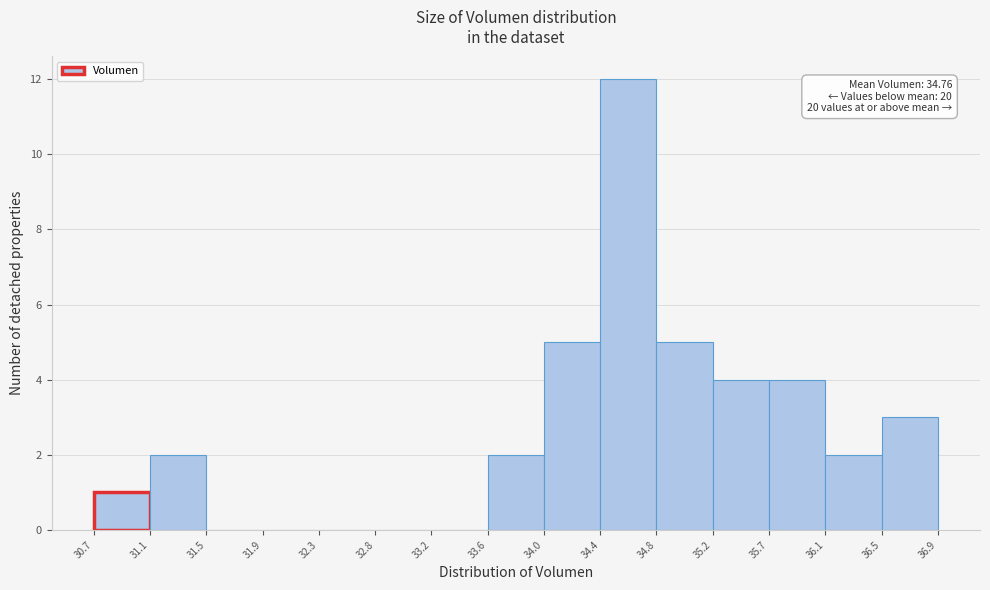

Which range on the x-axis has the tallest bar?

34.4 to 34.8